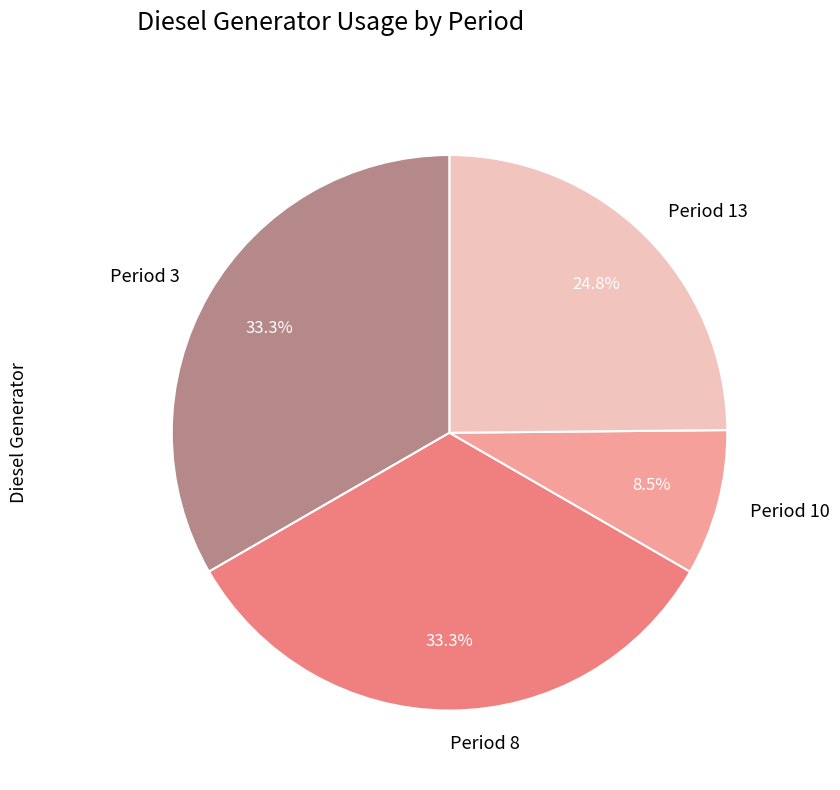

What is the smallest slice in the pie chart?

Period 10